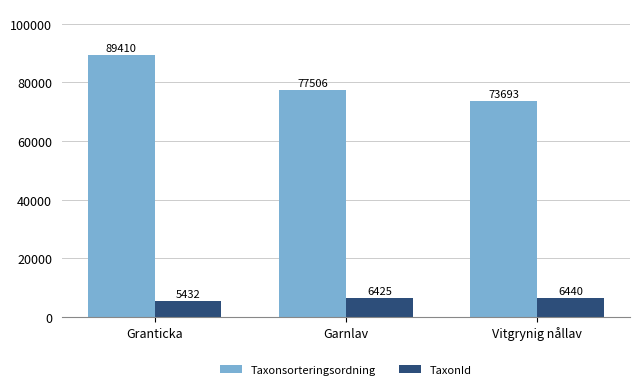

Is it true that TaxonId equals 6425 at Garnlav?

True